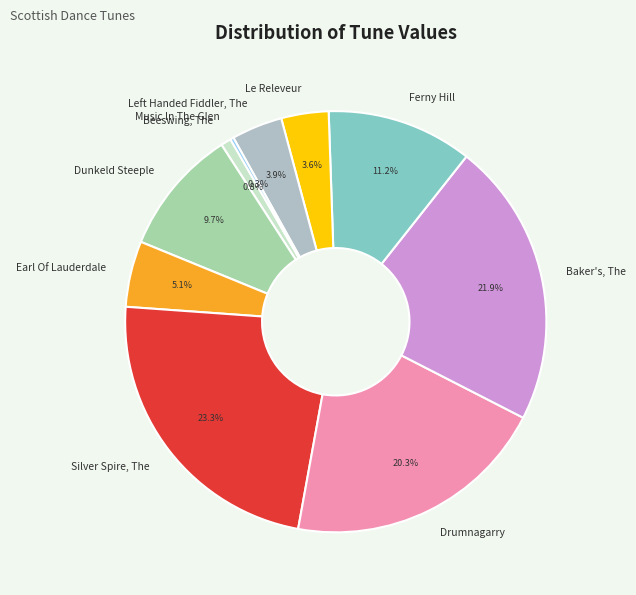

To the nearest percent, what percentage of the pie is Baker's, The?

22%